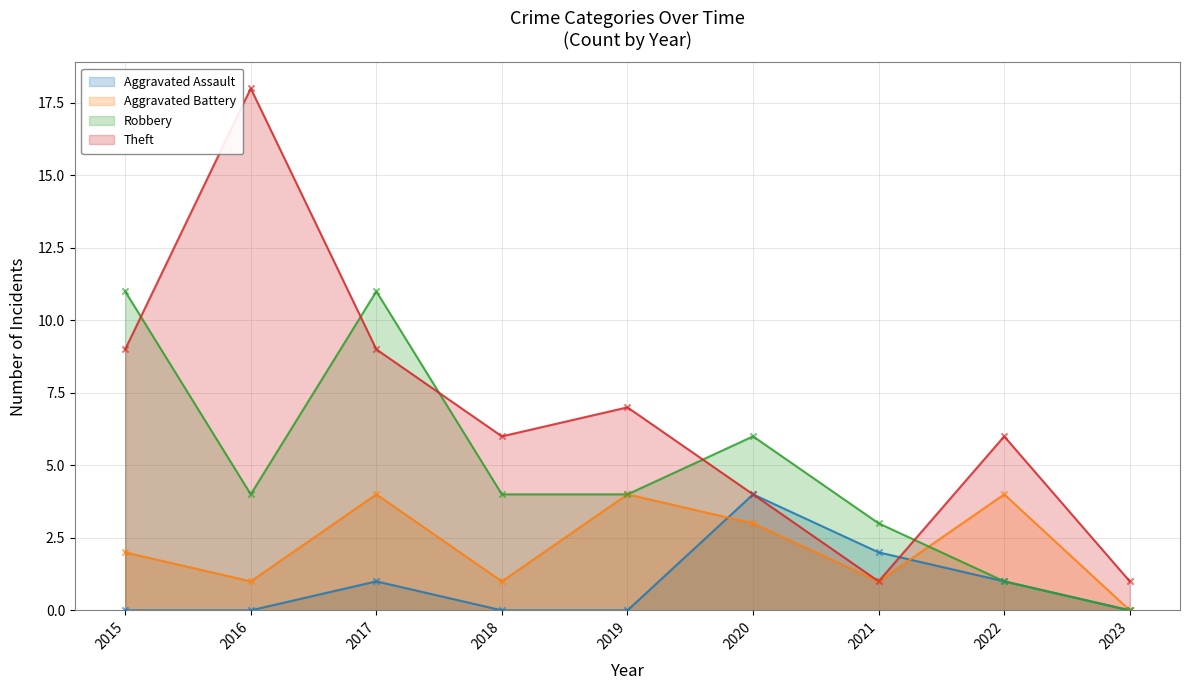

What are all the series names shown in the legend?

Aggravated Assault, Aggravated Battery, Robbery, Theft